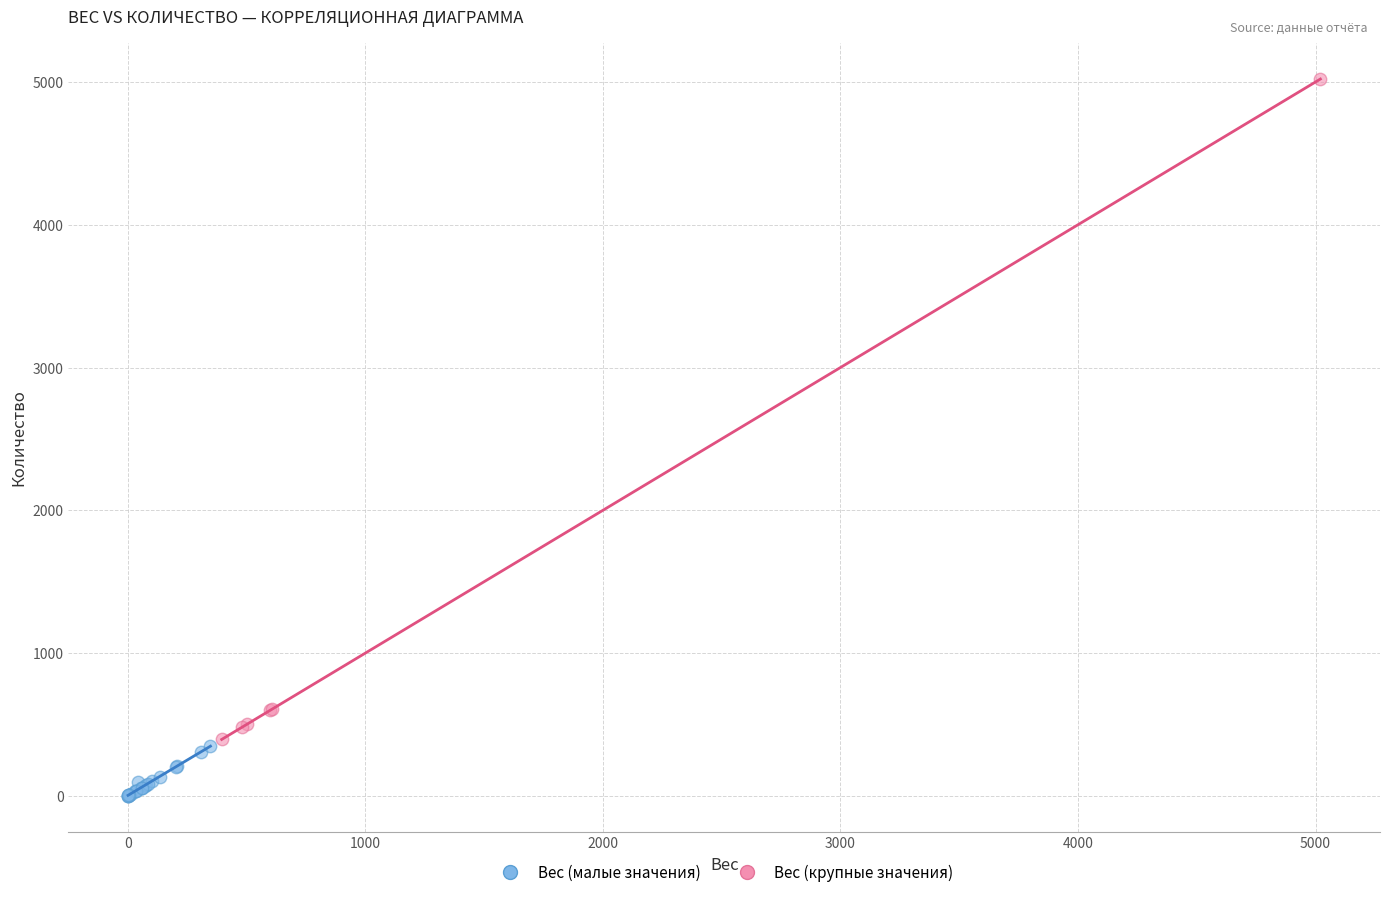

Which series has the largest Y range (max minus min)?

Вес (крупные значения)